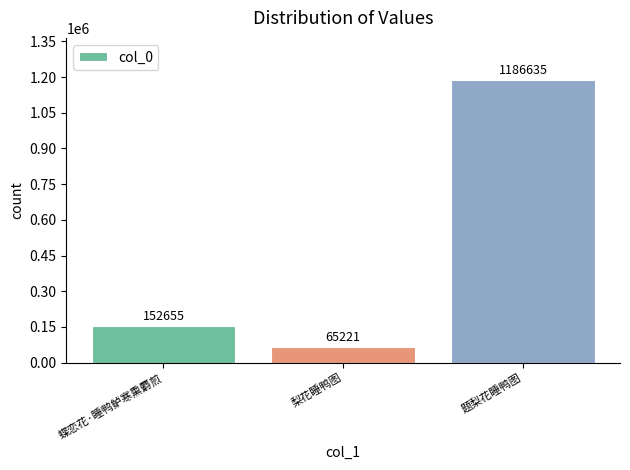

Reading left to right, extract all data points from this chart.

蝶恋花·睡鸭鲈寒熏麝煎=152655	梨花睡鸭图=65221	题梨花睡鸭图=1186635